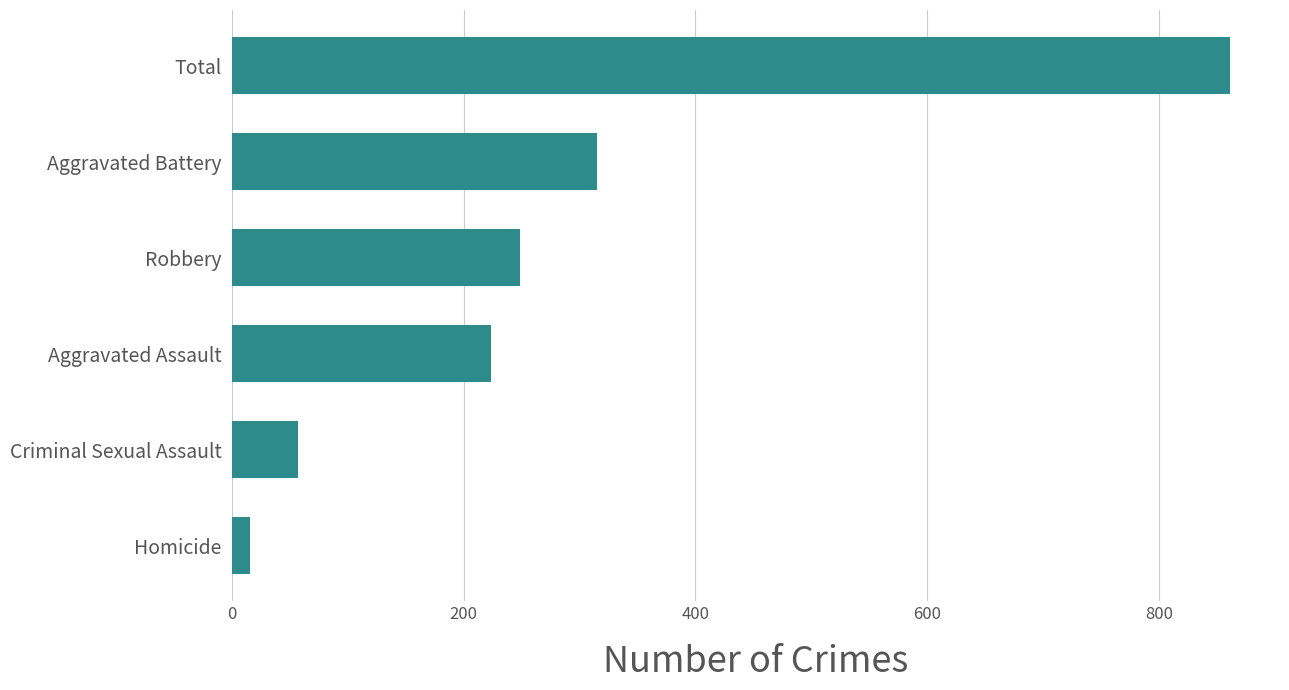

True or false: the data shows 57 at Criminal Sexual Assault.

True